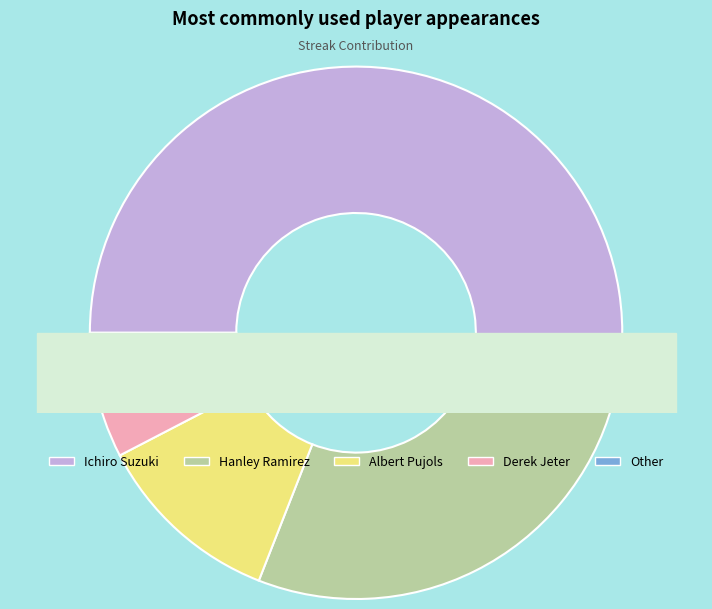

To the nearest percent, what is the difference between the largest and smallest slice percentages?

51%